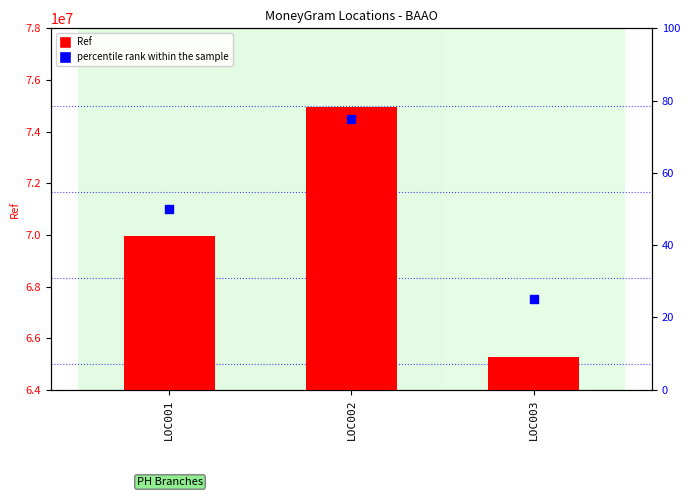

At how many categories does at least one series exceed 3814820?

3